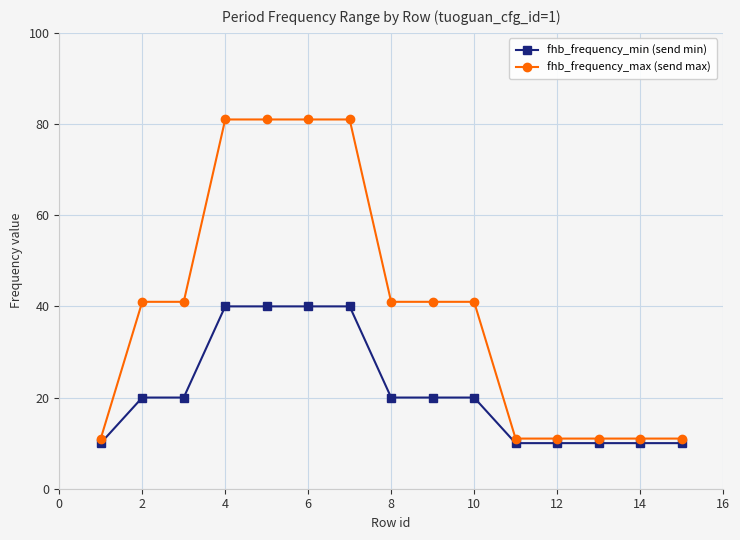

True or false: fhb_frequency_min (send min) and fhb_frequency_max (send max) cross at least once.

False